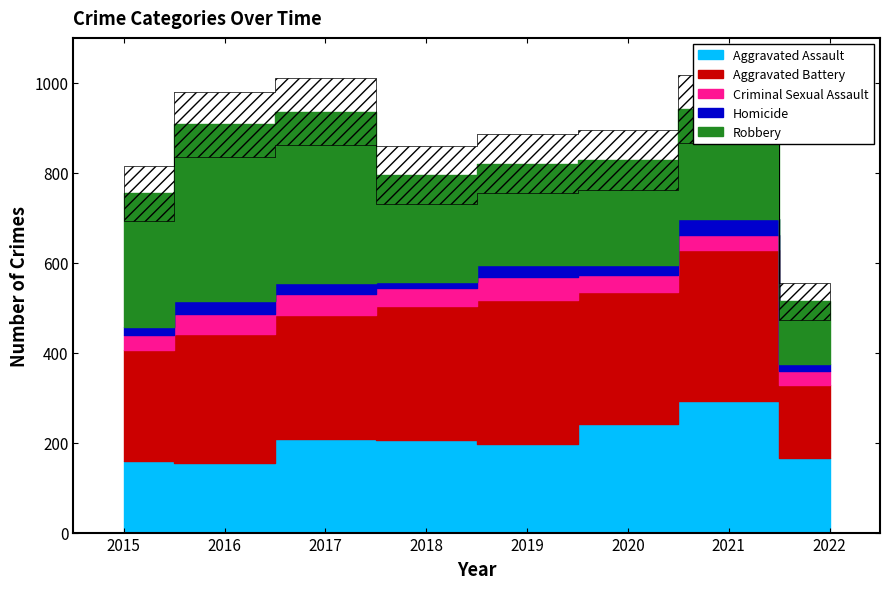

What is the average value of the Aggravated Battery series?

278